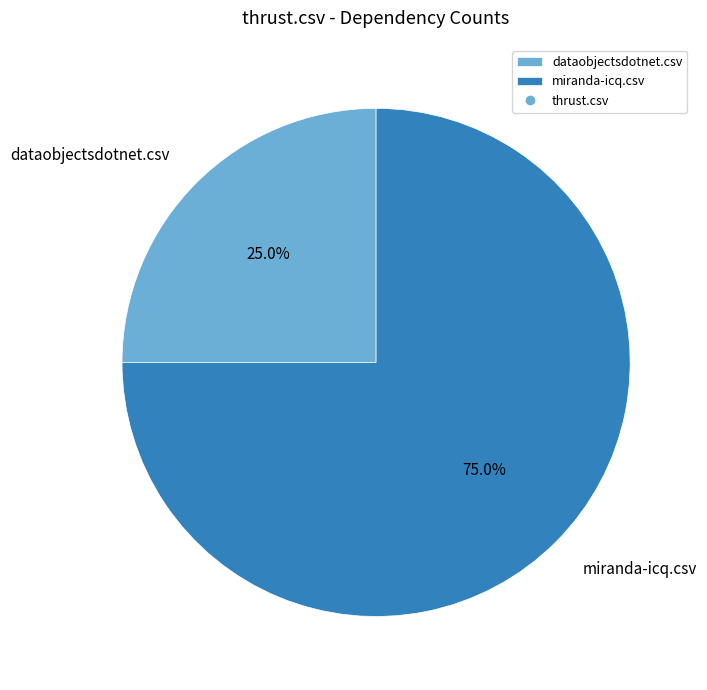

Rank the categories by value from highest to lowest.

miranda-icq.csv, dataobjectsdotnet.csv